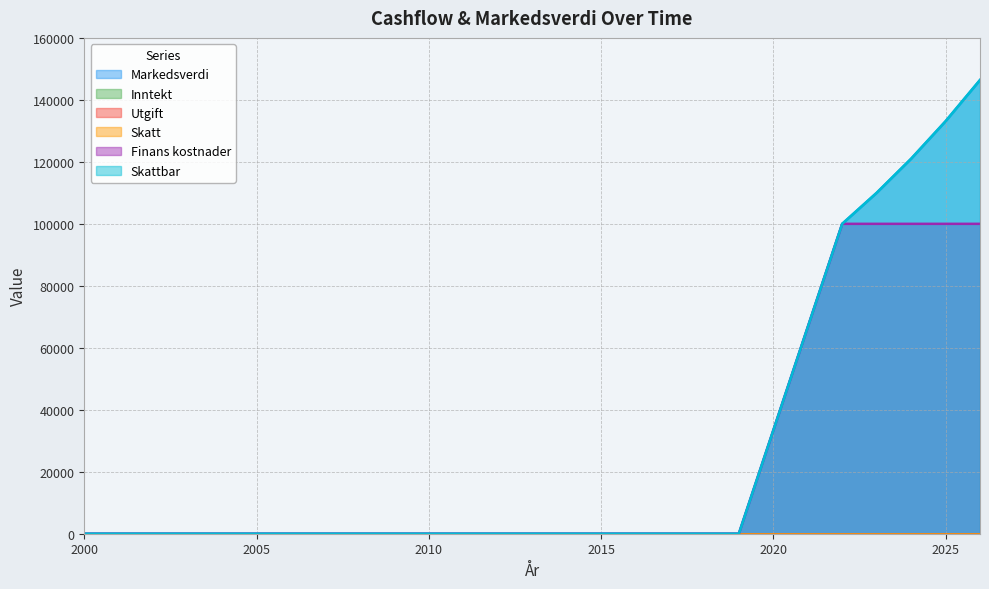

Reading left to right, list all the values displayed in this chart.

Markedsverdi: 2000=0	2001=0	2002=0	2003=0	2004=0	2005=0	2006=0	2007=0	2008=0	2009=0	2010=0	2011=0	2012=0	2013=0	2014=0	2015=0	2016=0	2017=0	2018=0	2019=0	2022=100000	2023=110000	2024=121000	2025=133100	2026=146410
Finans kostnader: 2000=0	2001=0	2002=0	2003=0	2004=0	2005=0	2006=0	2007=0	2008=0	2009=0	2010=0	2011=0	2012=0	2013=0	2014=0	2015=0	2016=0	2017=0	2018=0	2019=0	2022=100000	2023=100000	2024=100000	2025=100000	2026=100000
Skattbar: 2000=0	2001=0	2002=0	2003=0	2004=0	2005=0	2006=0	2007=0	2008=0	2009=0	2010=0	2011=0	2012=0	2013=0	2014=0	2015=0	2016=0	2017=0	2018=0	2019=0	2022=100000	2023=110000	2024=121000	2025=133100	2026=146410